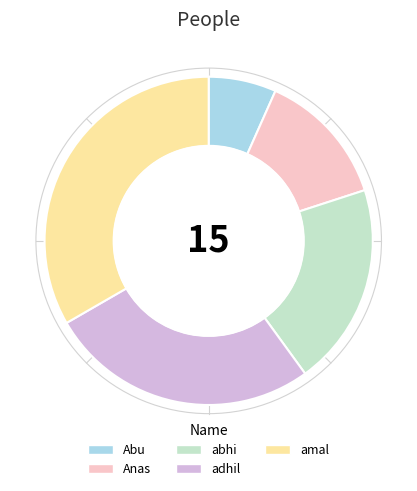

Rank the categories by value from lowest to highest.

Abu, Anas, abhi, adhil, amal